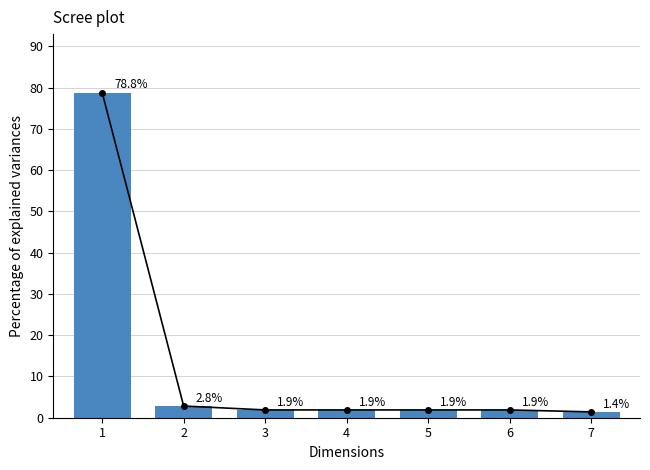

Count the number of categories in the chart.

7